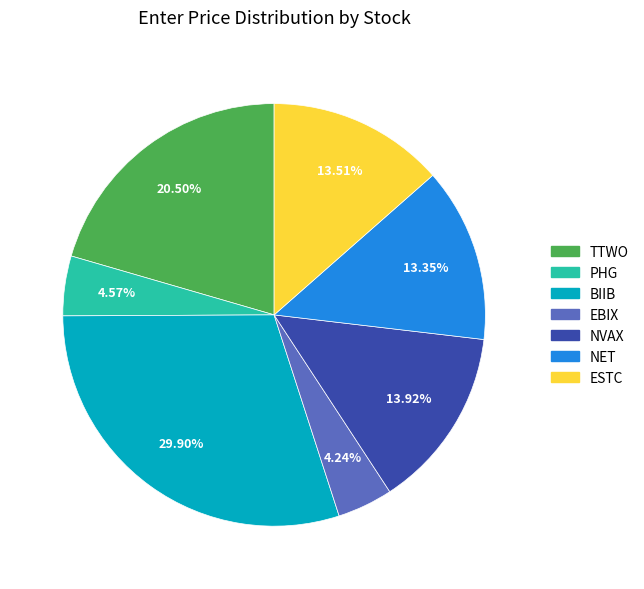

Approximately how many times larger is the value at NVAX compared to TTWO?

0.7